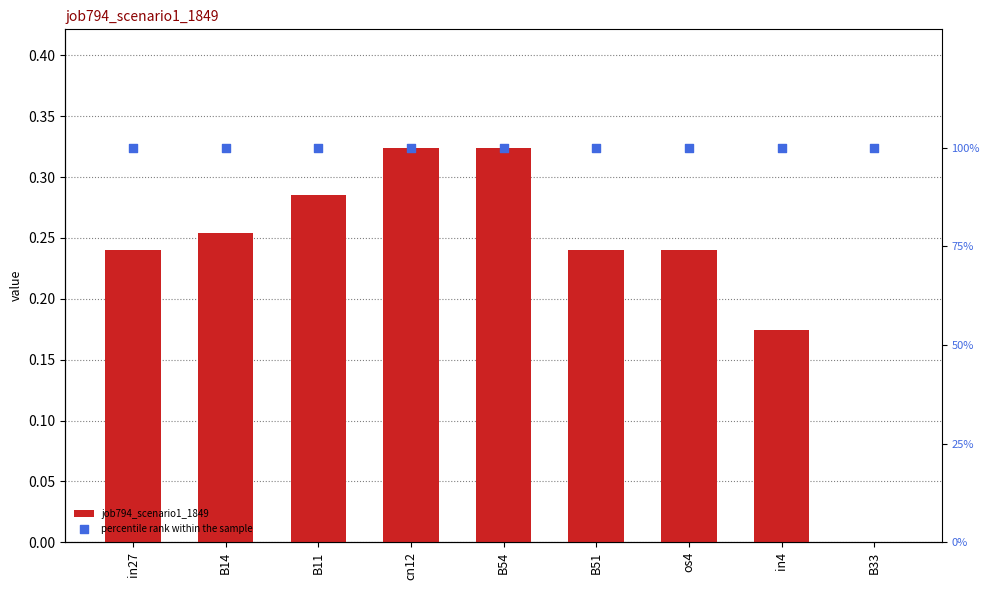

What are all the series names shown in the legend?

job794_scenario1_1849, percentile rank within the sample